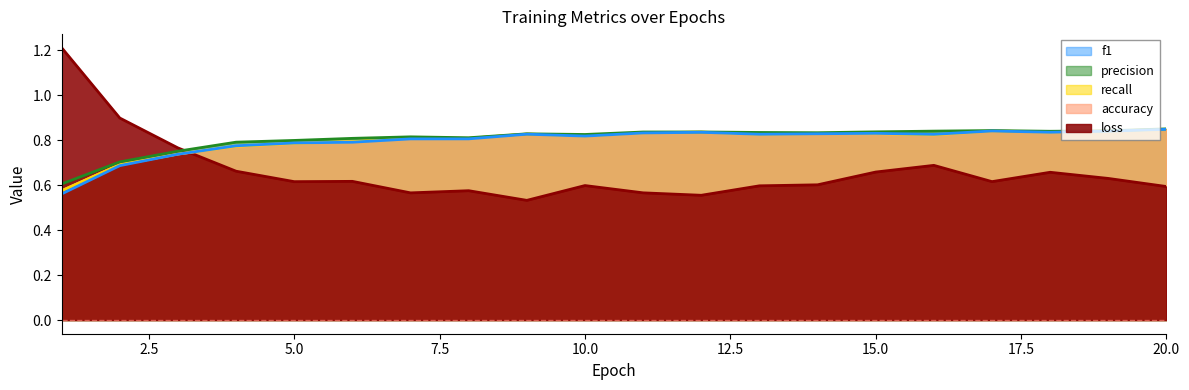

True or false: accuracy has a value of 0.5 at 6.

False